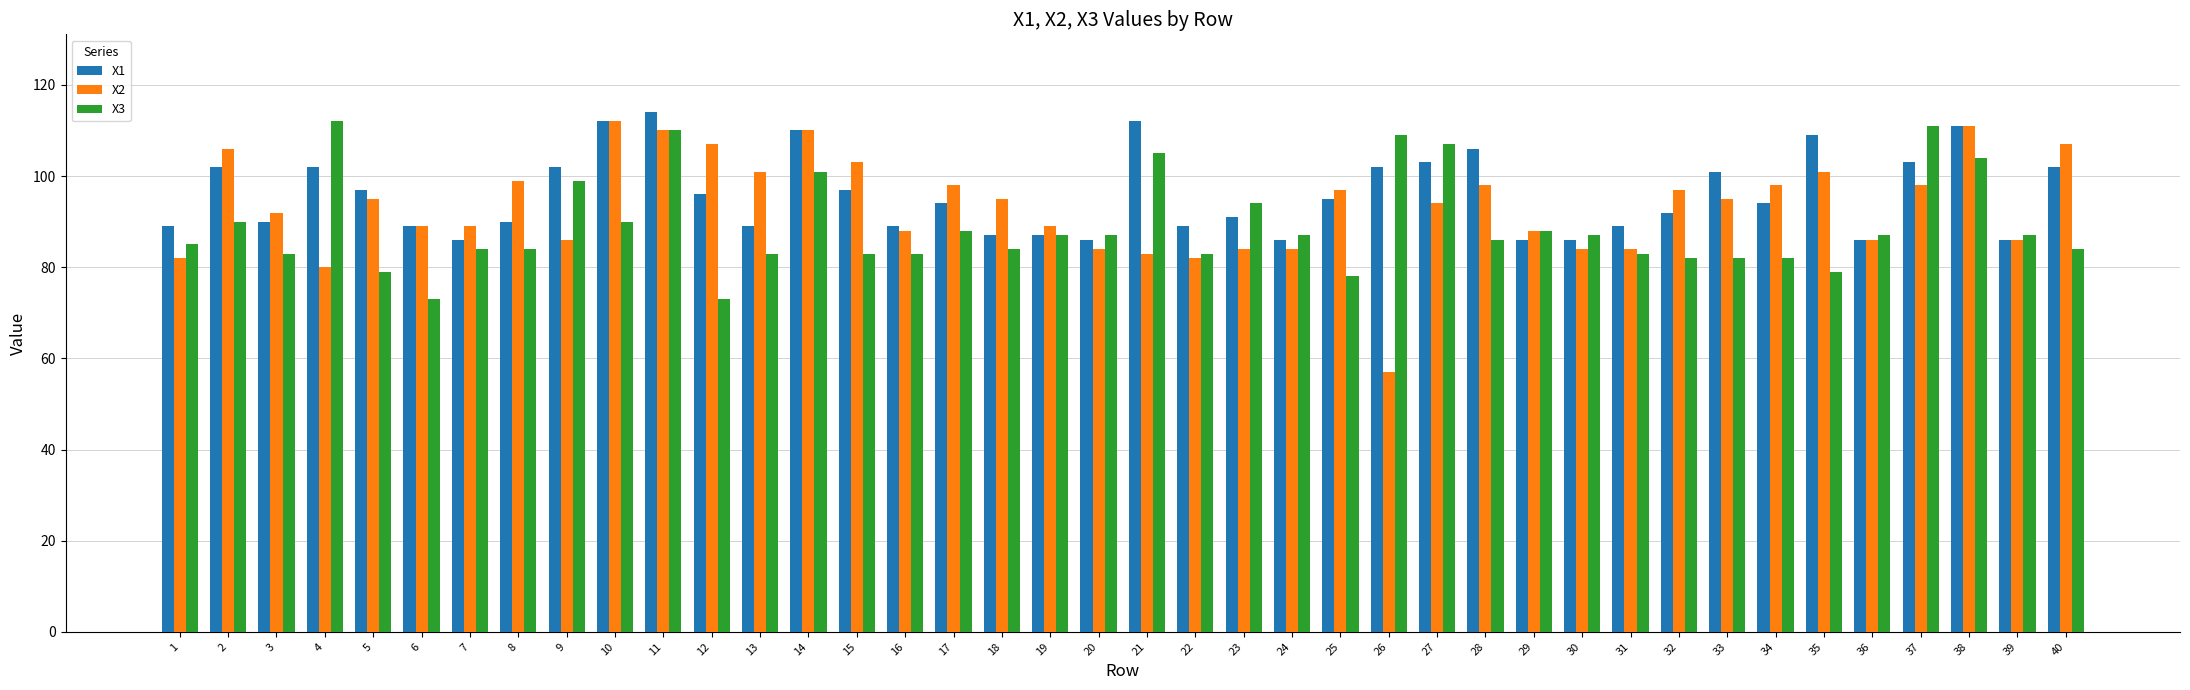

What is the sum of all X3 values?

3563